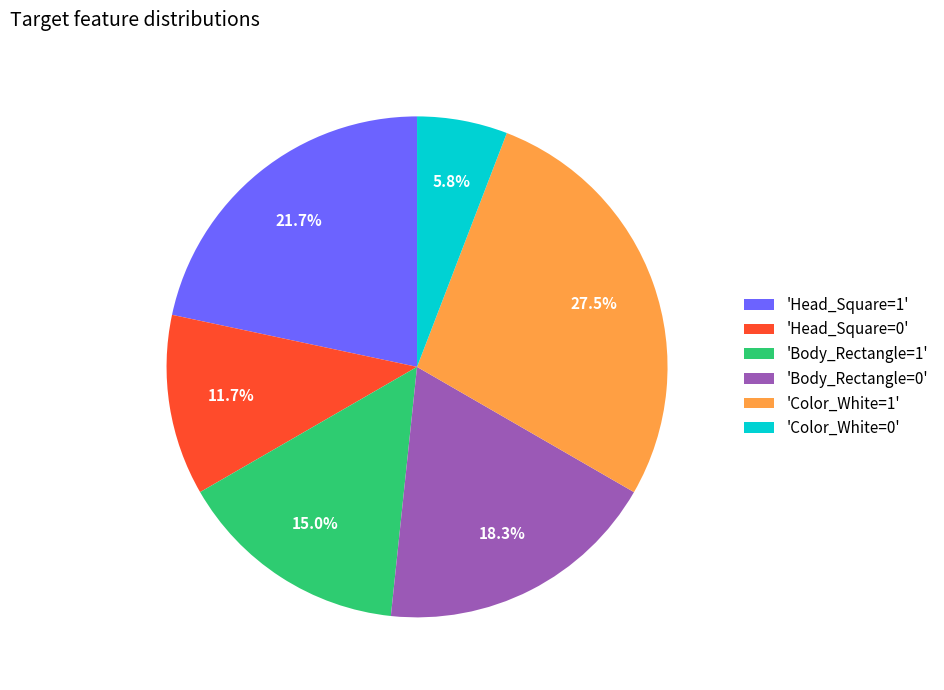

Count the number of slices in the pie.

6